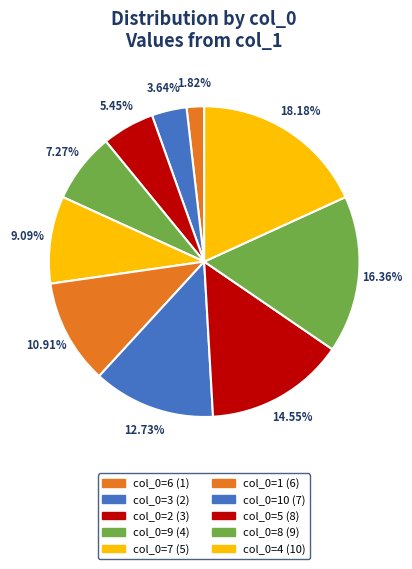

How many segments does this pie chart have?

10